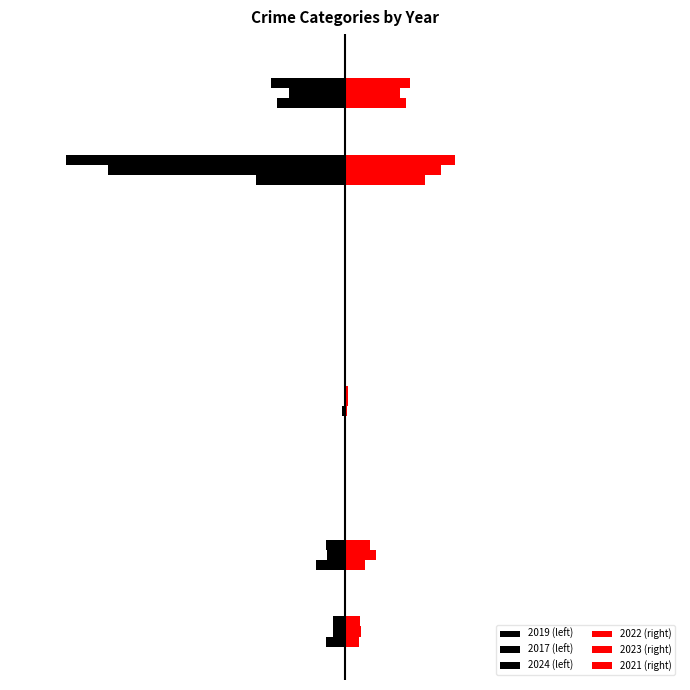

At which label does 2021 (right) reach its minimum?

2